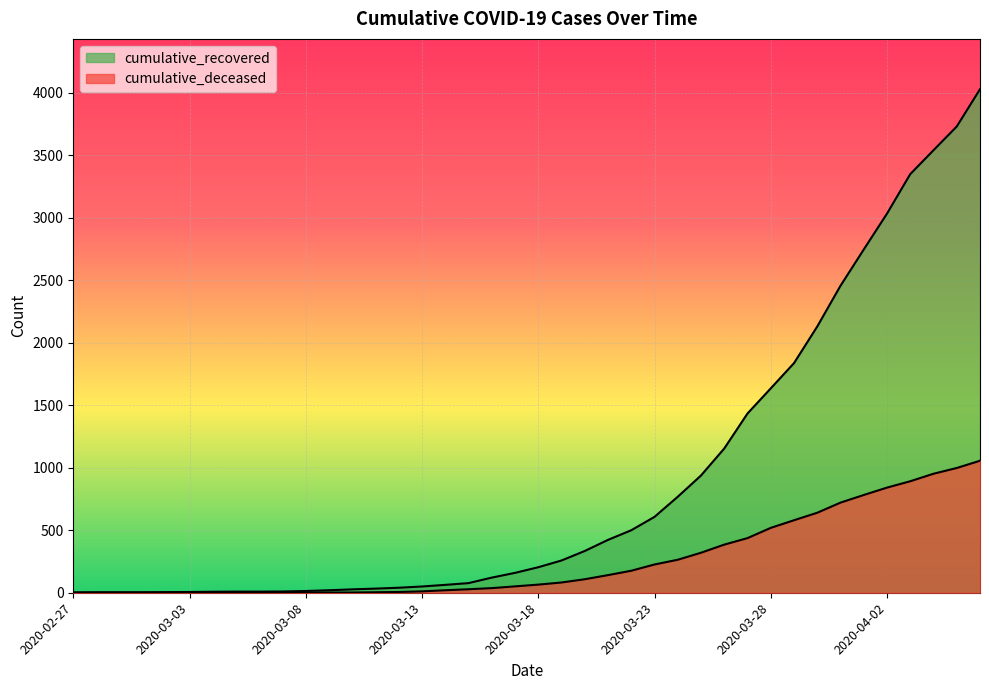

How many lines are shown in the chart?

2